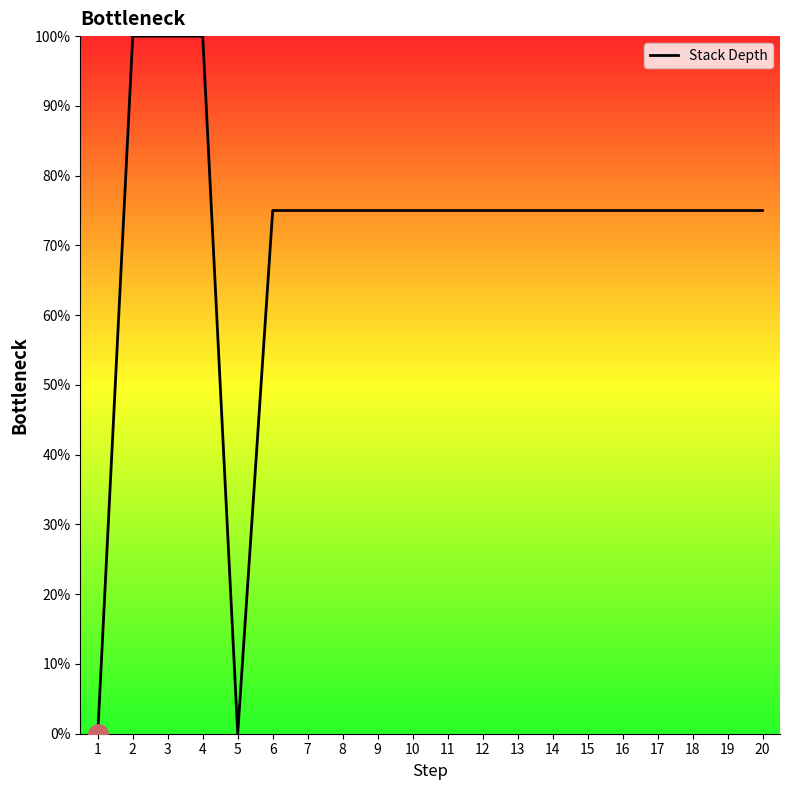

What is the greatest value displayed?

100